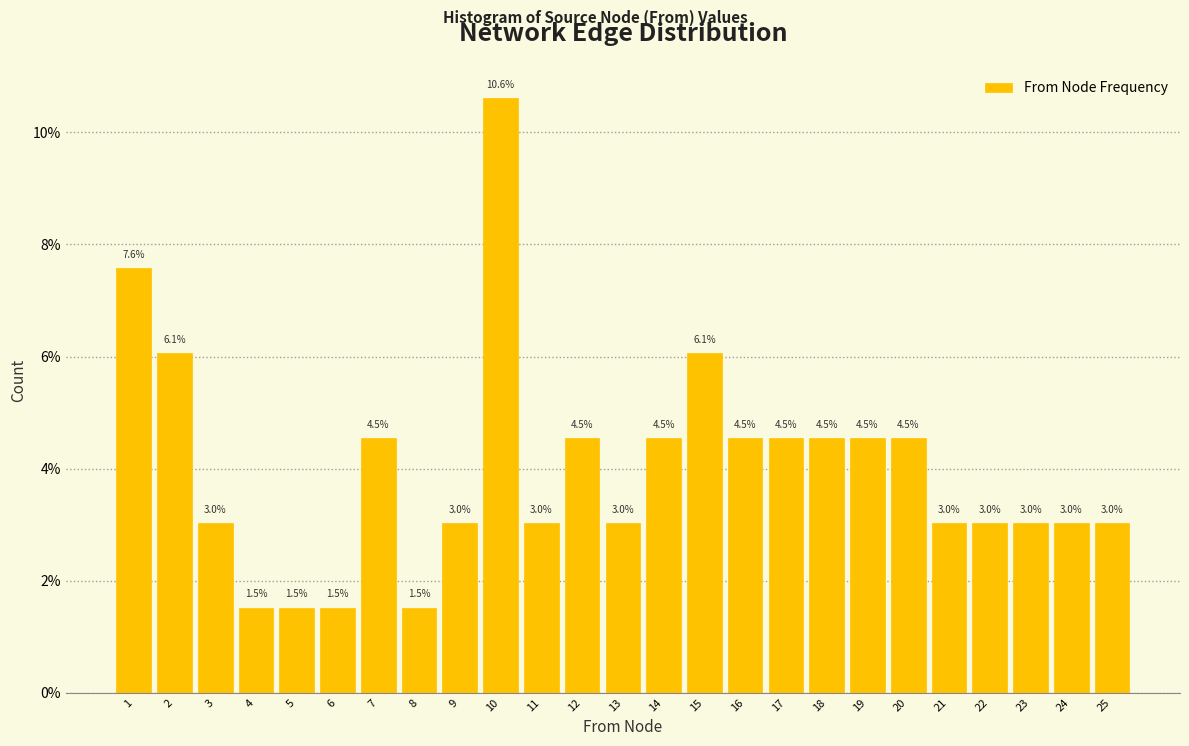

Over which range of the x-axis is the bar tallest?

9.5 to 10.5